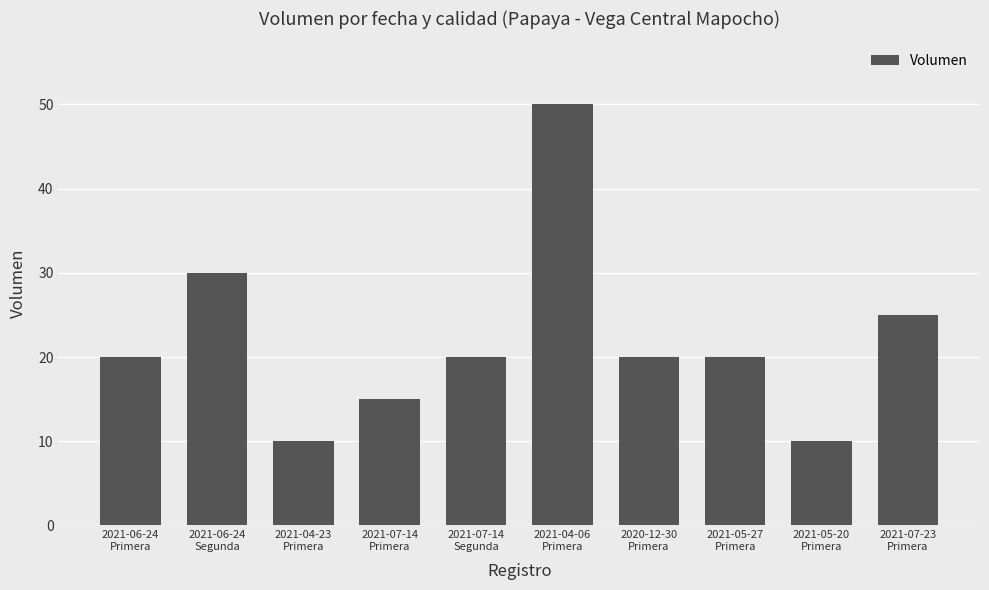

What is the sum of all values?

220